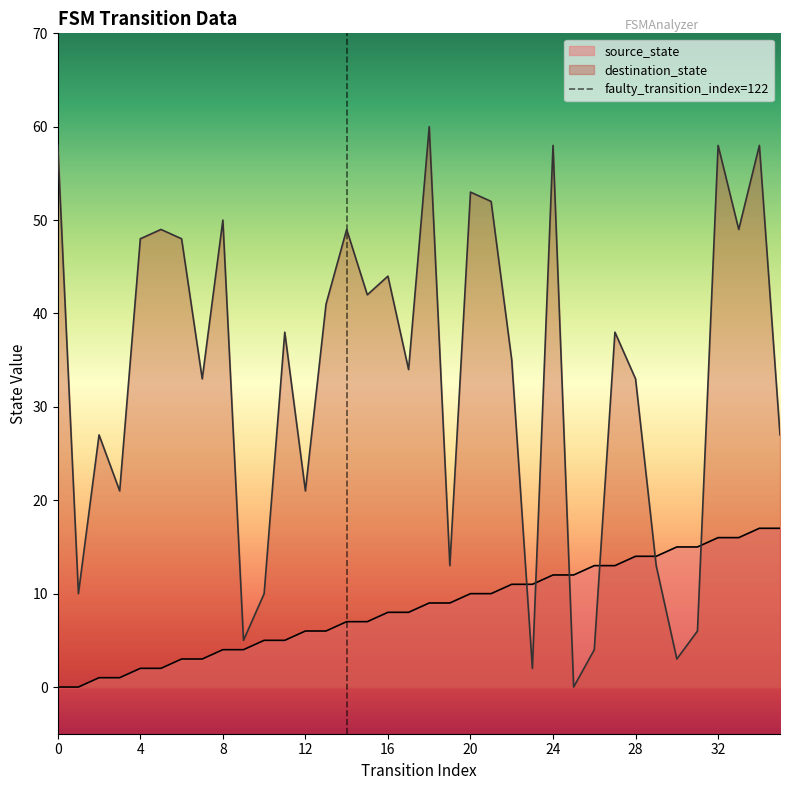

What is the maximum value for source_state?

17